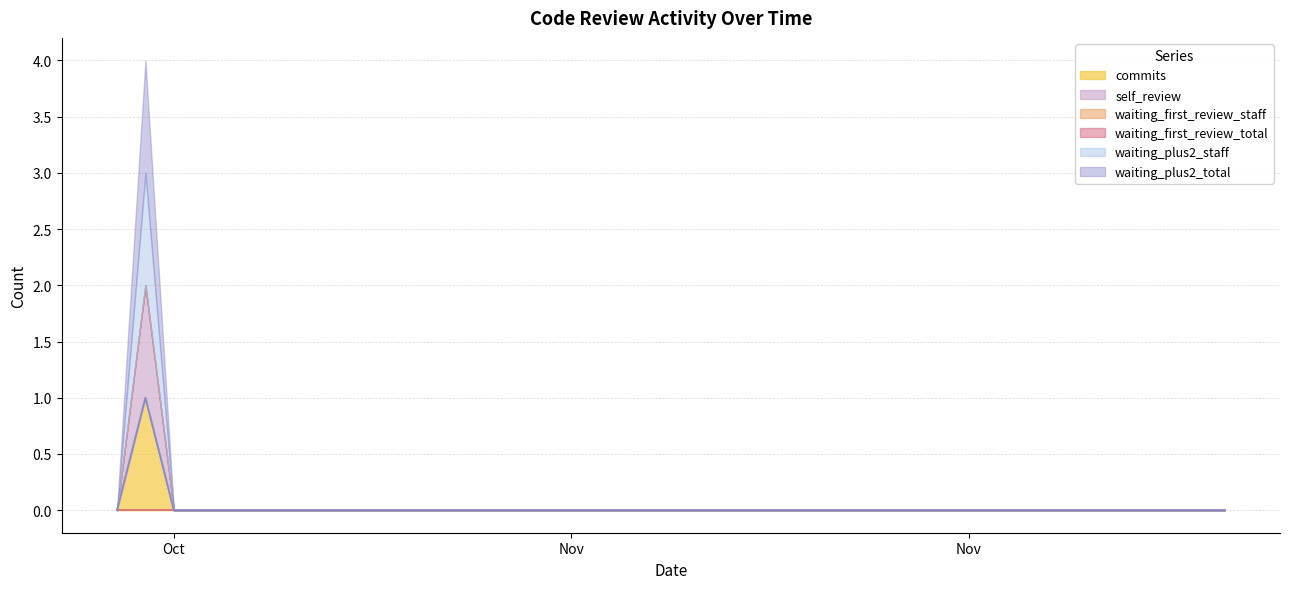

True or false: commits and waiting_plus2_staff cross at least once.

False